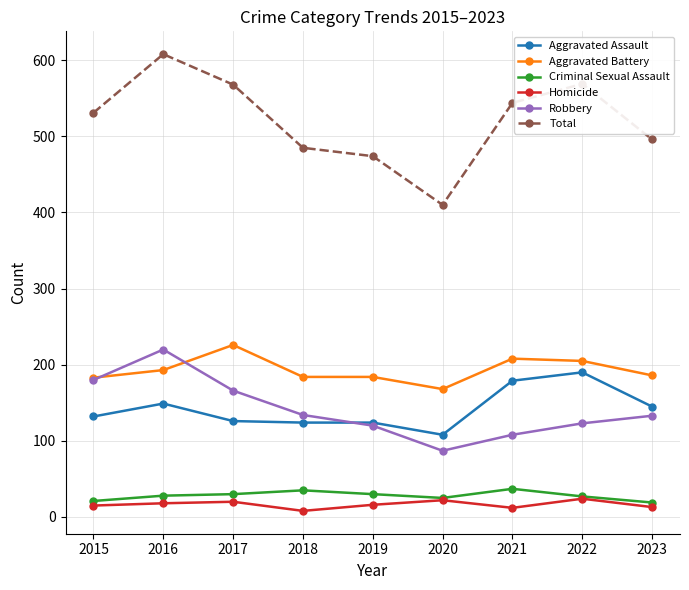

What is the difference between the maximum and minimum values in the Robbery series?

133